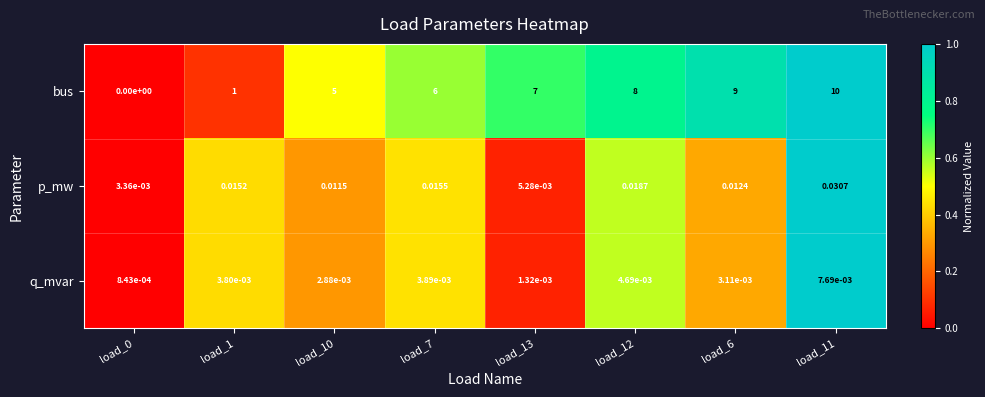

Count the number of categories in the chart.

8